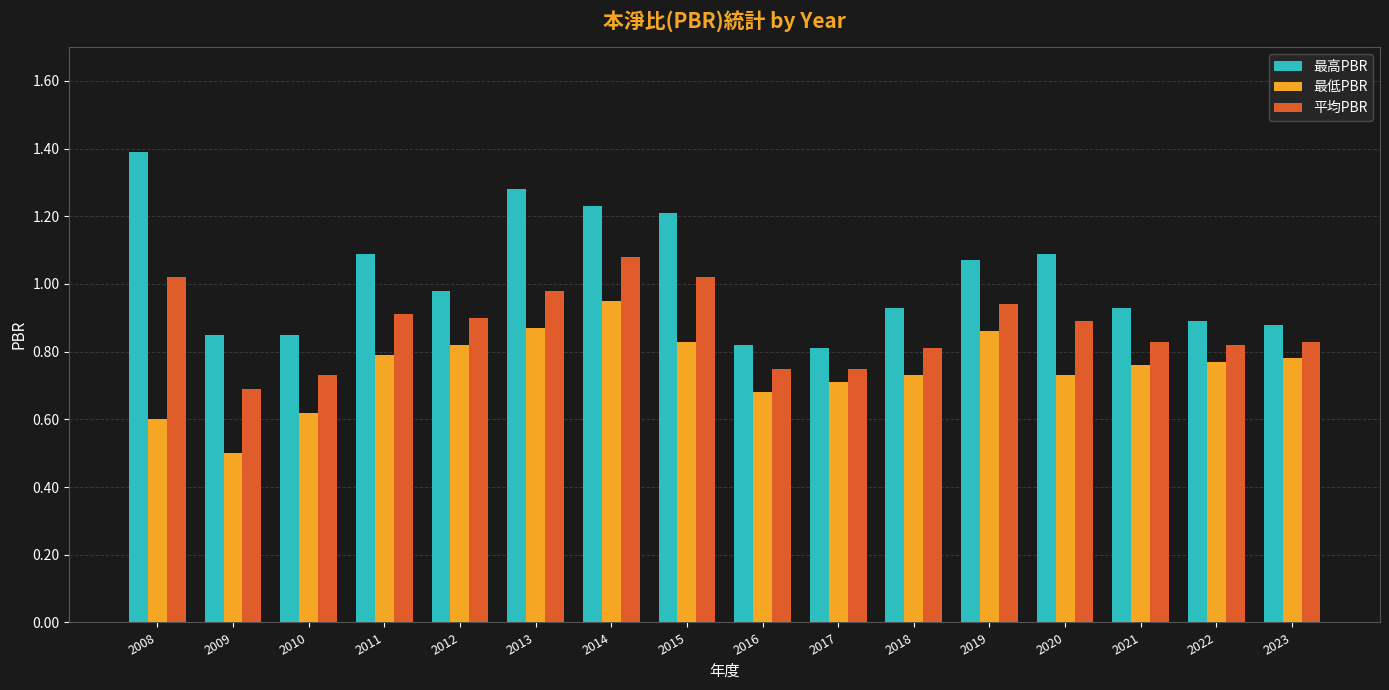

What are all the series names shown in the legend?

最高PBR, 最低PBR, 平均PBR